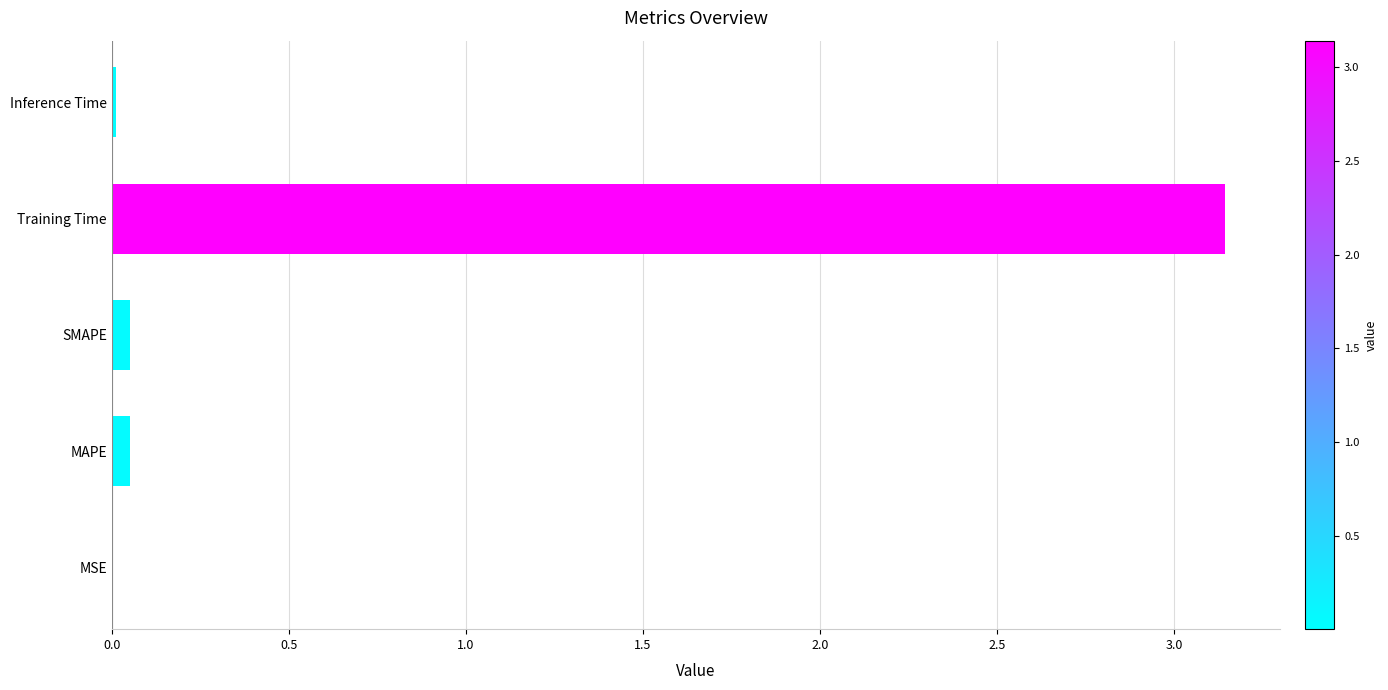

Between MSE and Training Time, which is larger?

Training Time